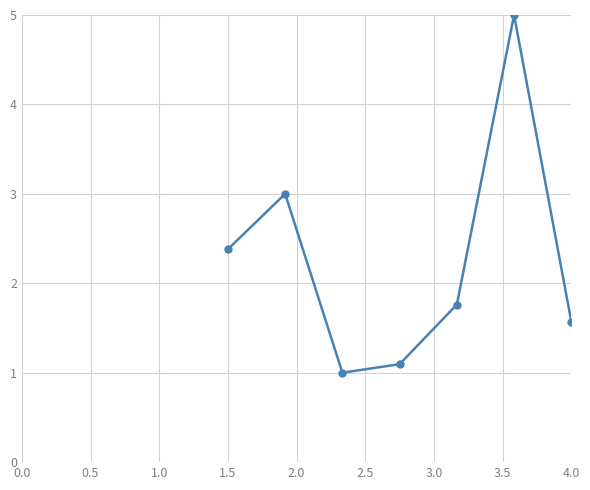

What is the smallest value displayed?

1.0